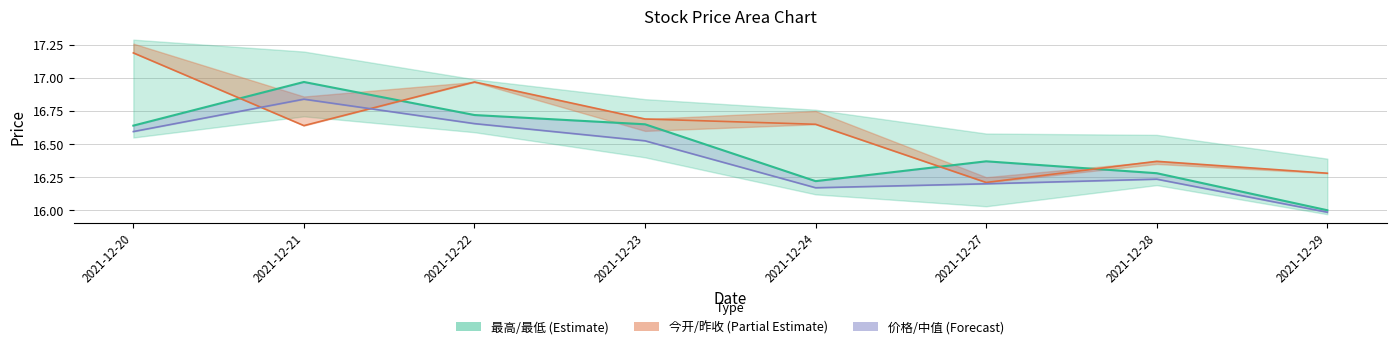

Count the number of categories in the chart.

8